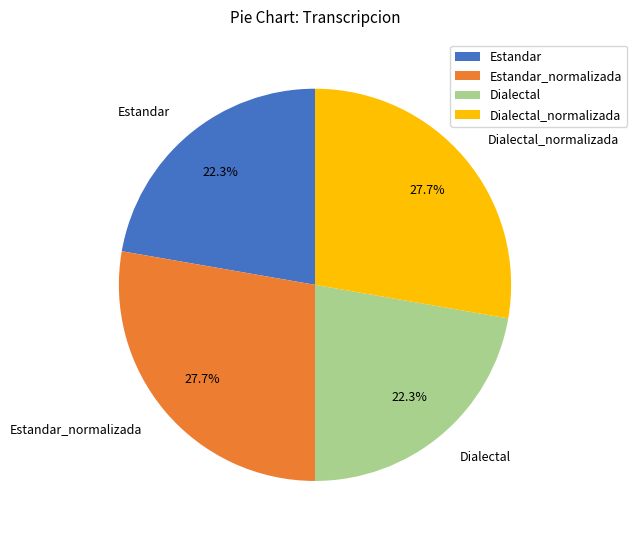

To the nearest percent, what is the difference between the largest and smallest slice percentages?

5%